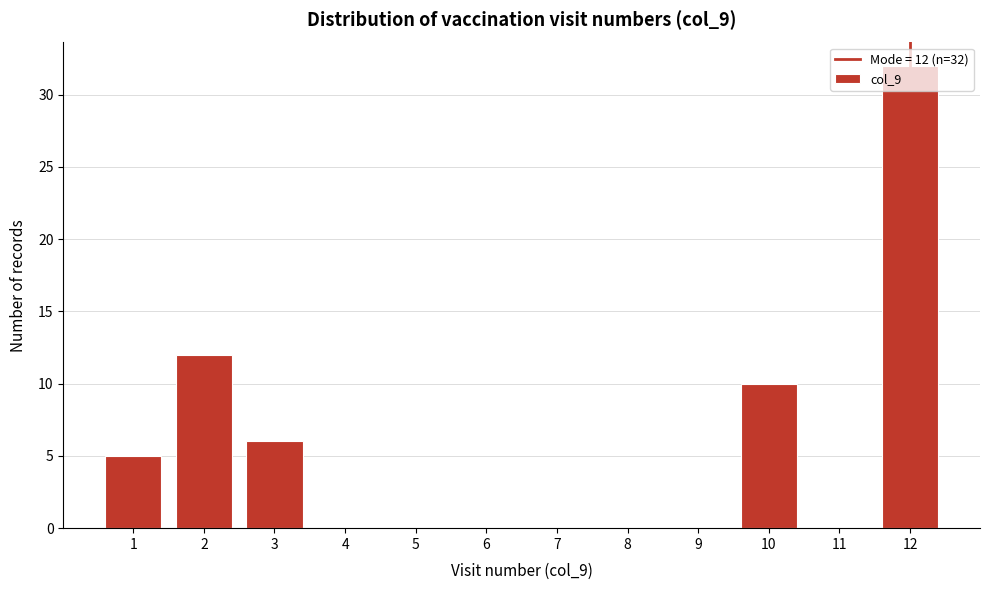

Which range on the x-axis has the tallest bar?

11.5 to 12.5